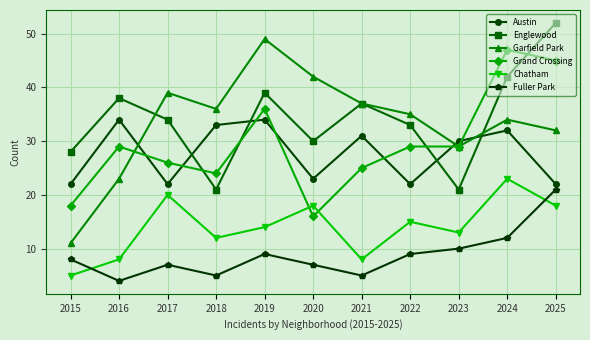

How many values in the Garfield Park series are below 35?

5